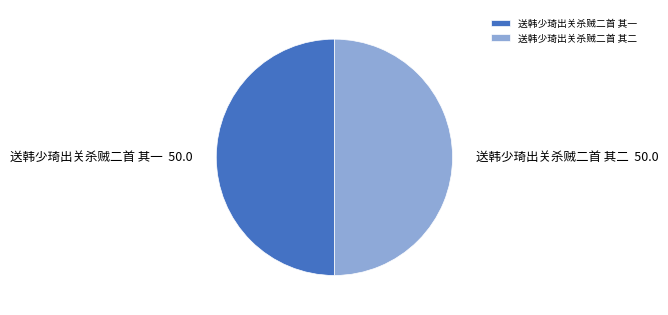

True or false: 送韩少琦出关杀贼二首 其二 accounts for 50% of the total.

True